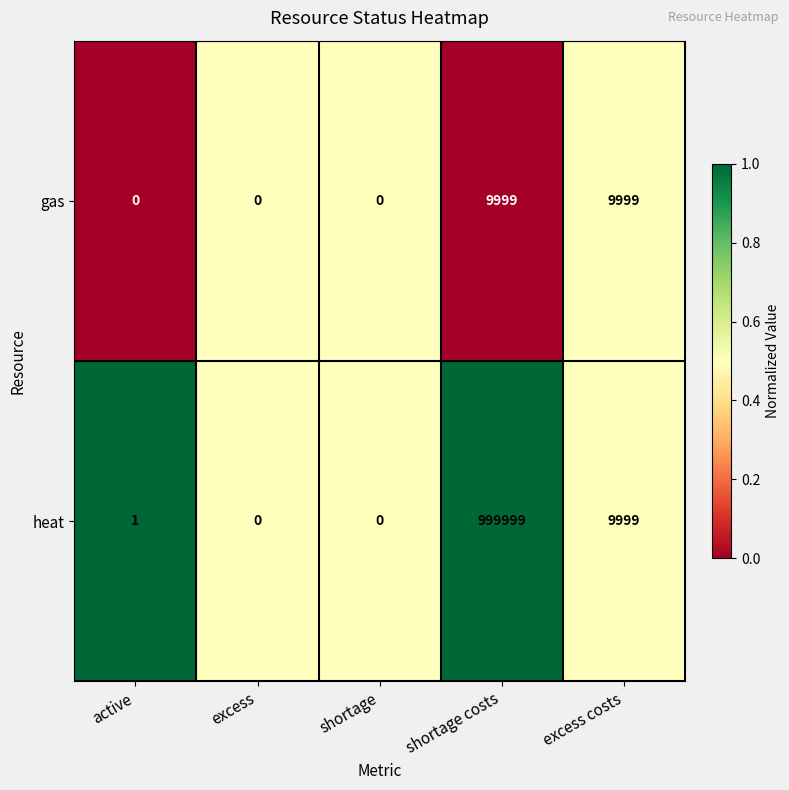

Rank the series by their maximum value, from lowest to highest.

gas, heat